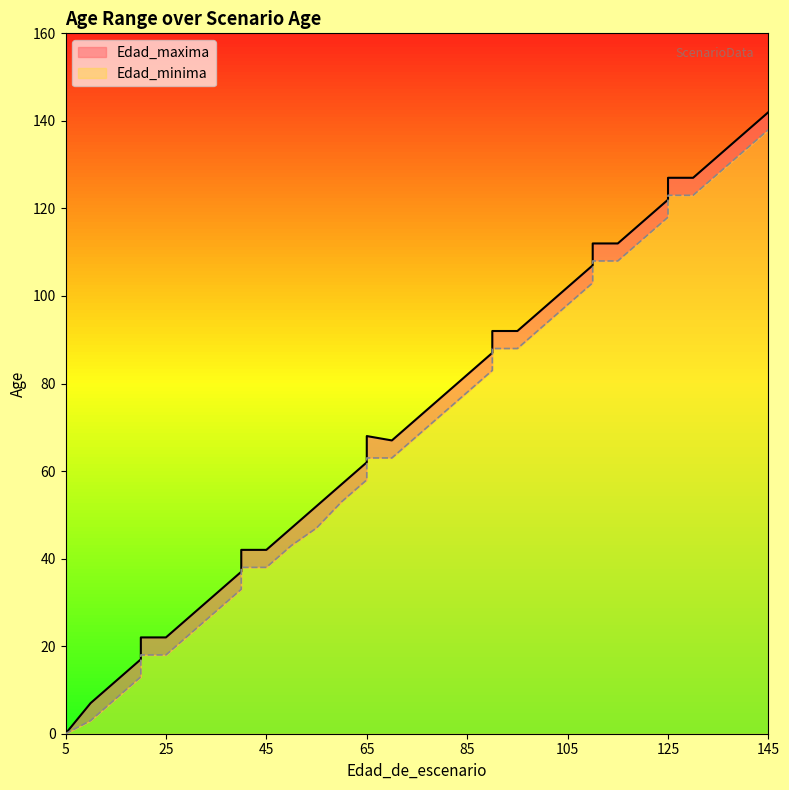

Which label corresponds to the largest value in the chart?

145